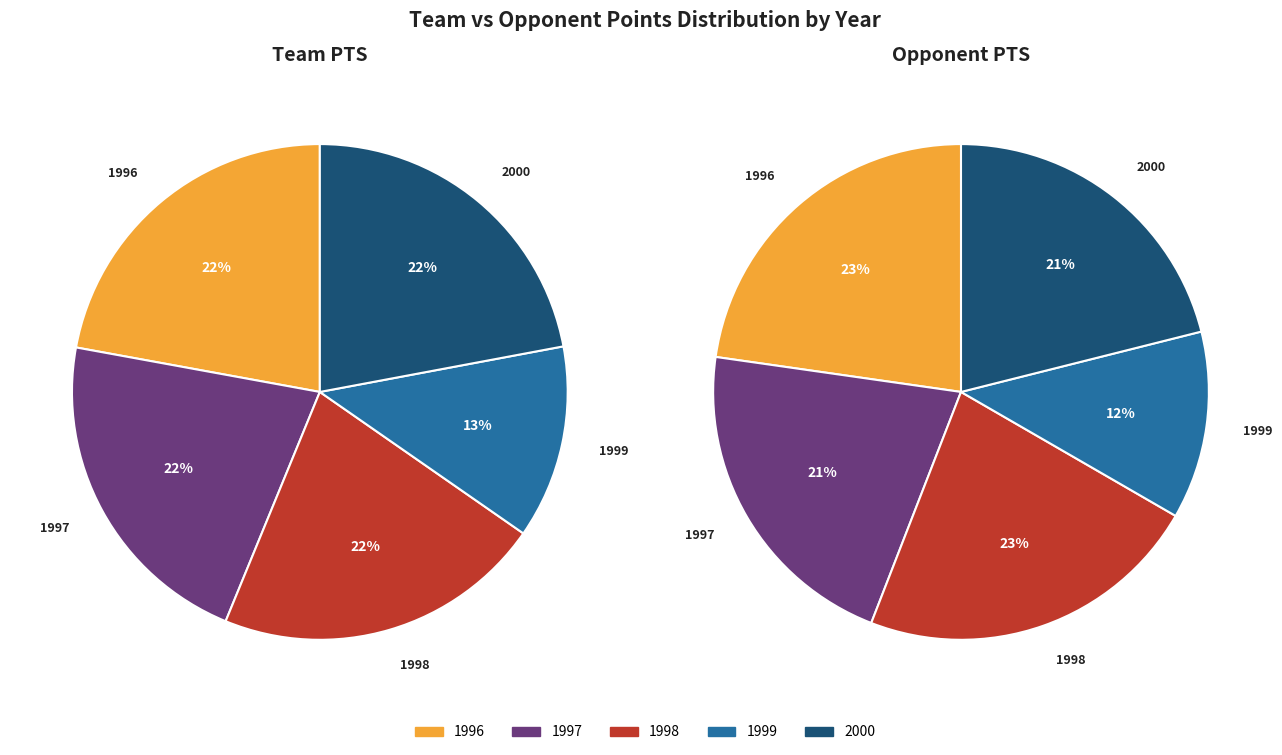

The 2000 slice represents 22% of the pie. True or false?

True